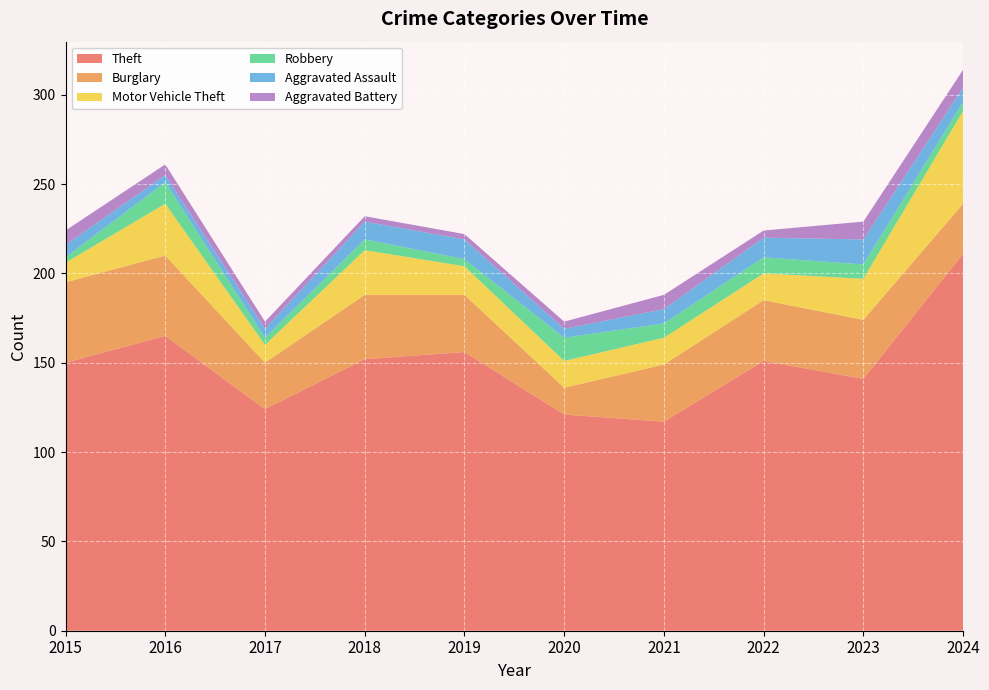

Reading left to right, list all the values displayed in this chart.

Theft: 2015=150	2016=165	2017=124	2018=152	2019=156	2020=121	2021=117	2022=151	2023=141	2024=211
Burglary: 2015=45	2016=45	2017=26	2018=36	2019=32	2020=15	2021=32	2022=34	2023=33	2024=28
Motor Vehicle Theft: 2015=11	2016=29	2017=10	2018=25	2019=16	2020=15	2021=15	2022=15	2023=23	2024=52
Robbery: 2015=3	2016=12	2017=4	2018=6	2019=4	2020=13	2021=8	2022=9	2023=8	2024=5
Aggravated Assault: 2015=7	2016=4	2017=5	2018=10	2019=11	2020=5	2021=8	2022=11	2023=14	2024=8
Aggravated Battery: 2015=8	2016=6	2017=4	2018=3	2019=3	2020=4	2021=8	2022=4	2023=10	2024=10